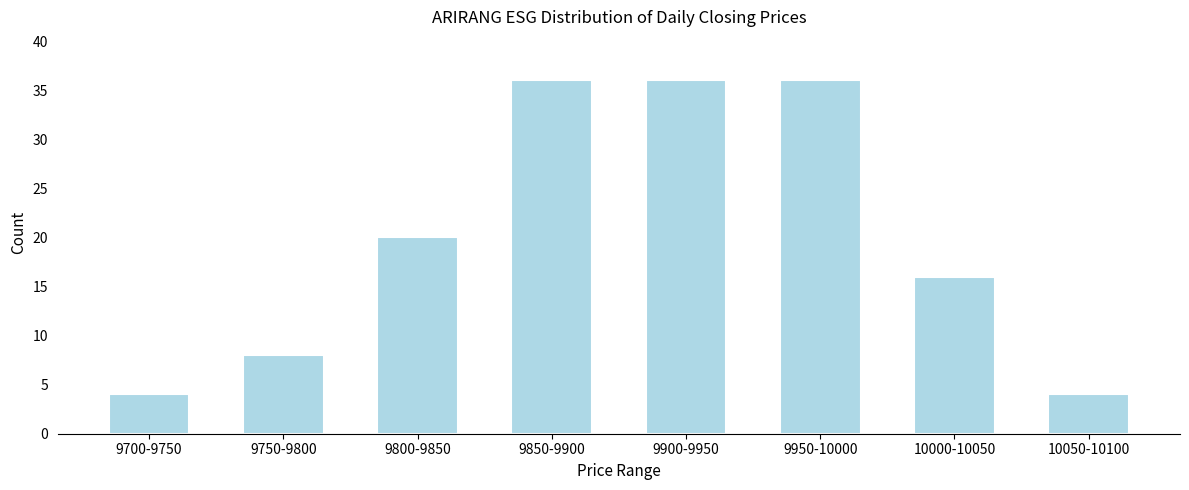

Reading left to right, list all the values displayed in this chart.

9700-9750=4	9750-9800=8	9800-9850=20	9850-9900=36	9900-9950=36	9950-10000=36	10000-10050=16	10050-10100=4